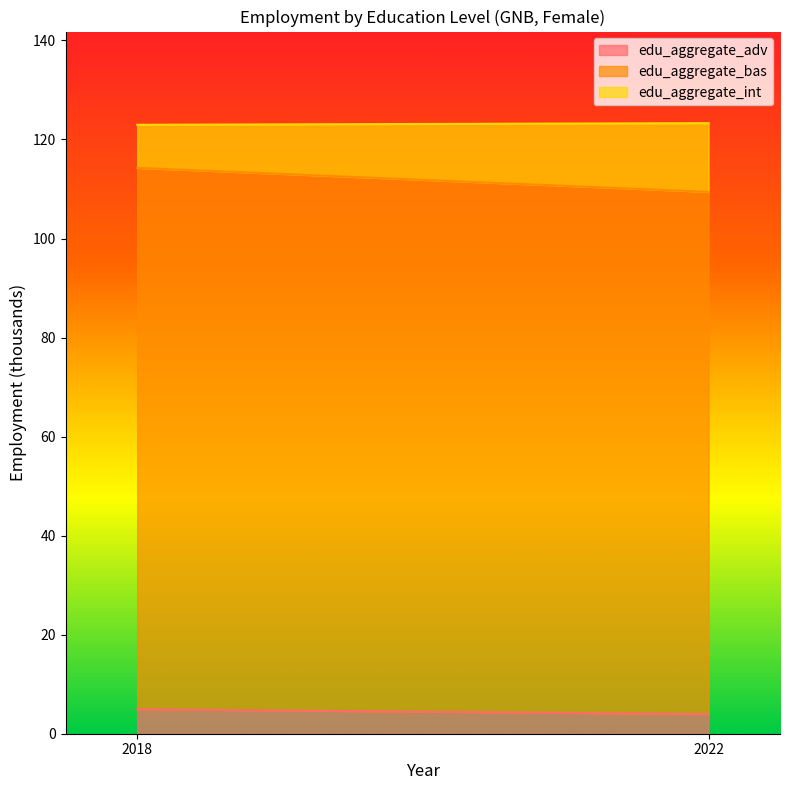

Reading left to right, list all the values displayed in this chart.

edu_aggregate_adv: 4.9	4.0
edu_aggregate_bas: 109.3	105.5
edu_aggregate_int: 8.7	13.9